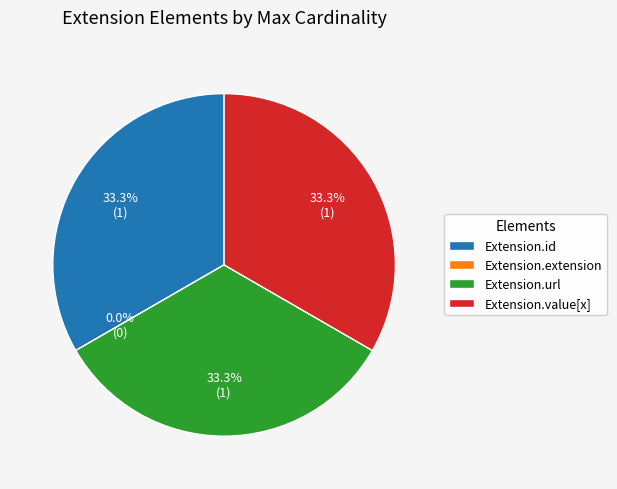

Is it true that Extension is 1% of the pie?

False